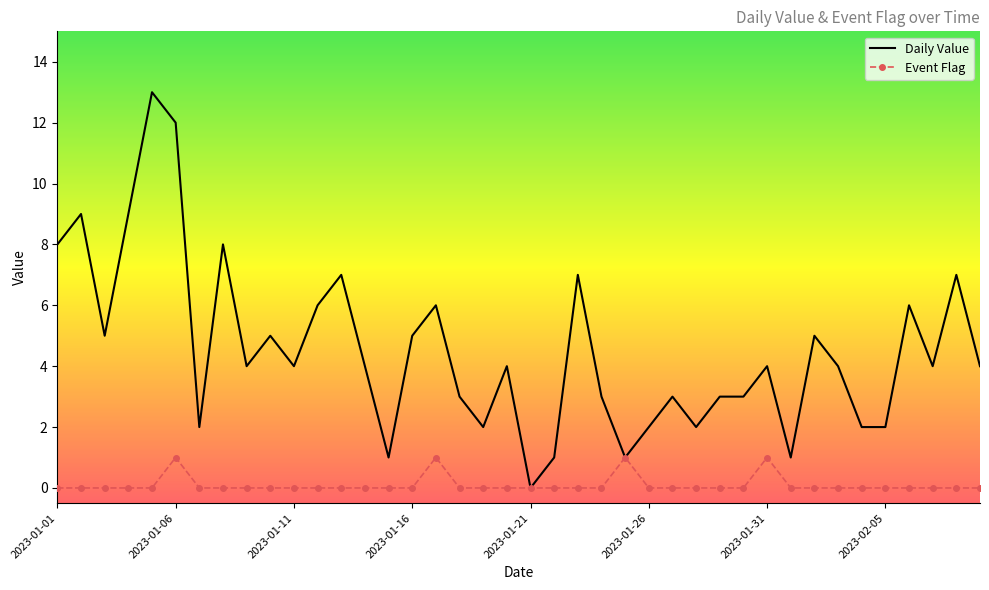

What are all the series names shown in the legend?

Daily Value, Event Flag